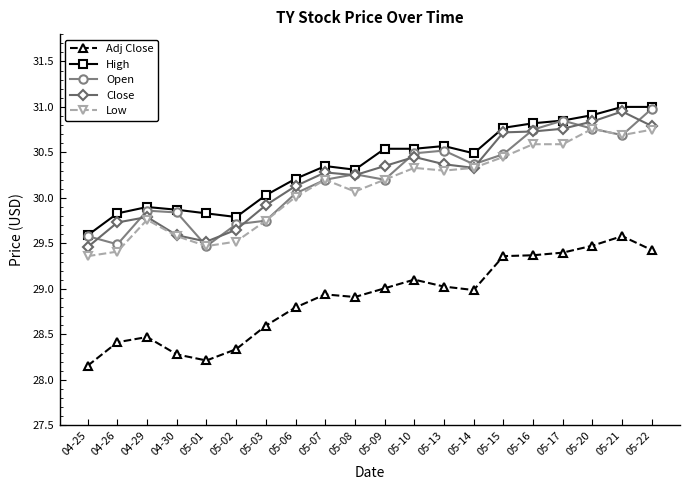

What is the label of the 16th point from the left?

05-16